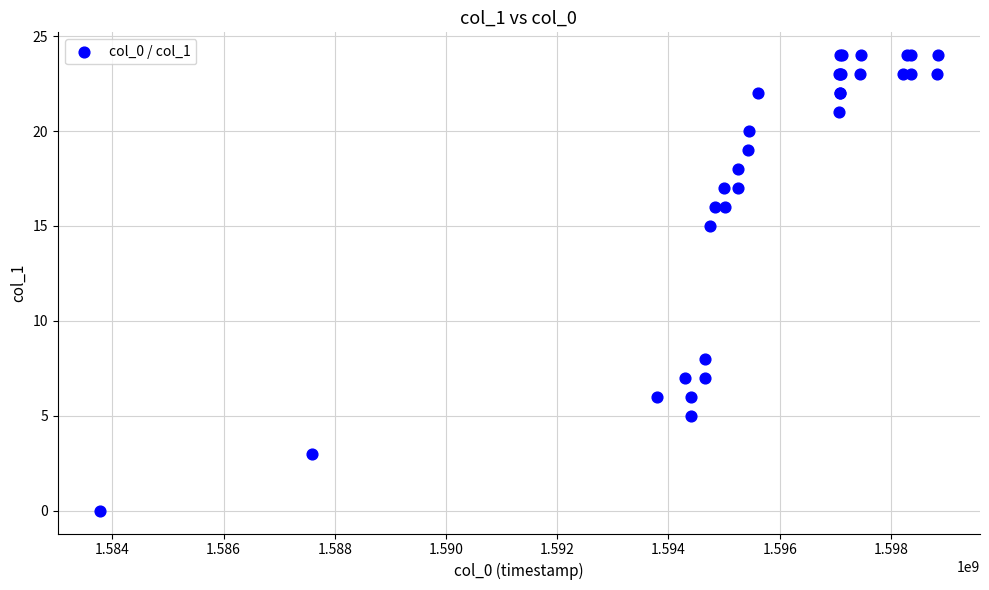

What Y value in the scatter plot is closest to 12?

15